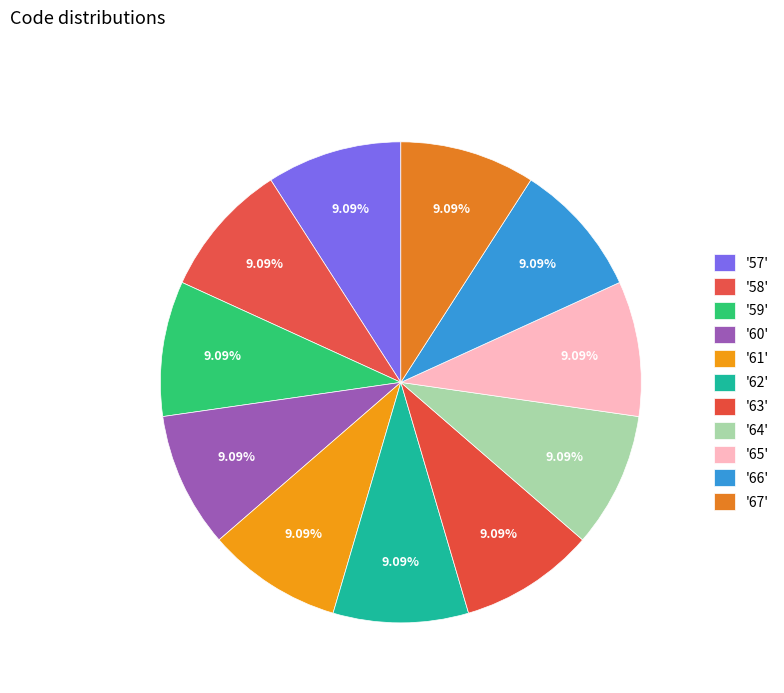

How many slices are in this pie chart?

11